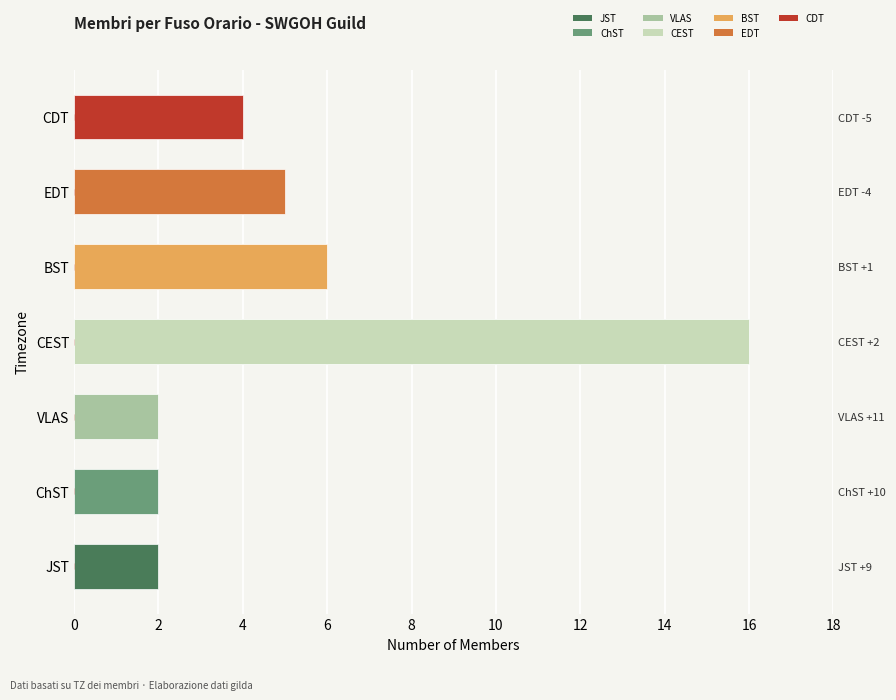

The value at BST is 10. True or false?

False